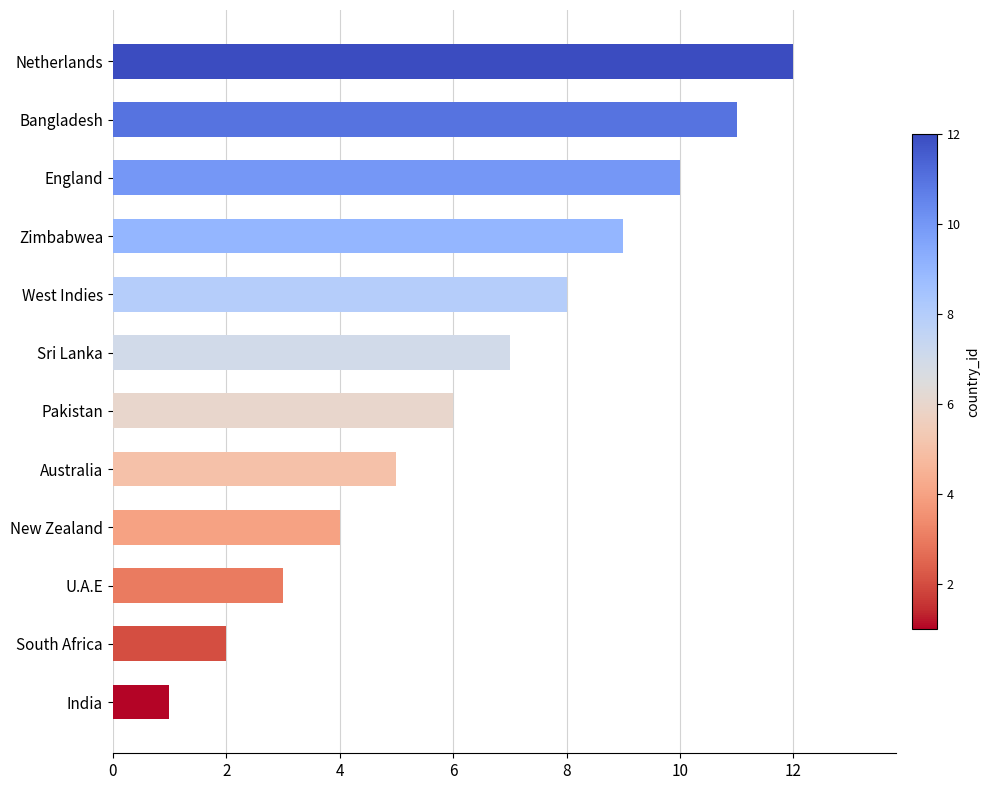

What is the change in value from South Africa to England?

+8